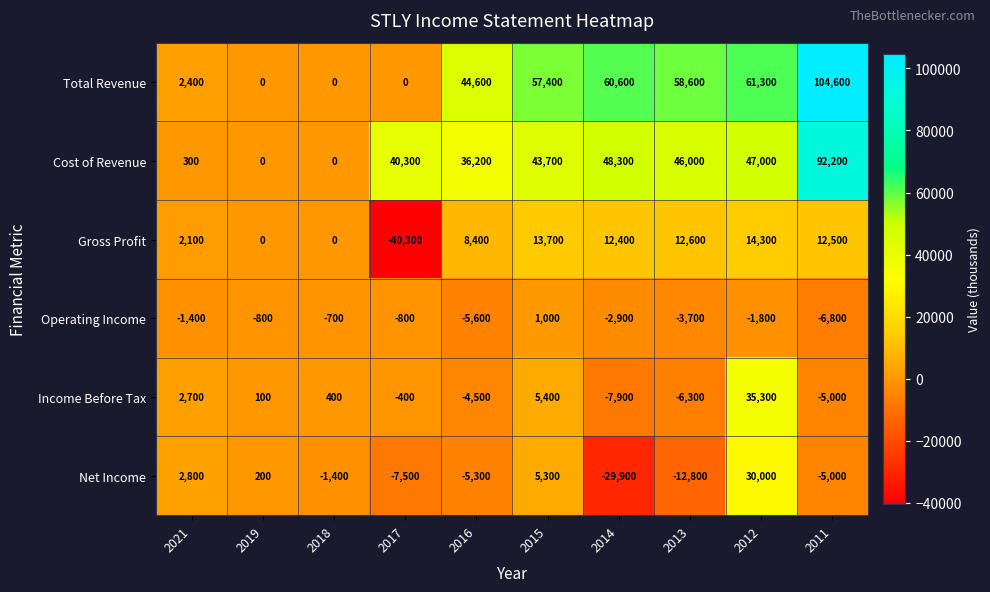

Count the number of categories in the chart.

10